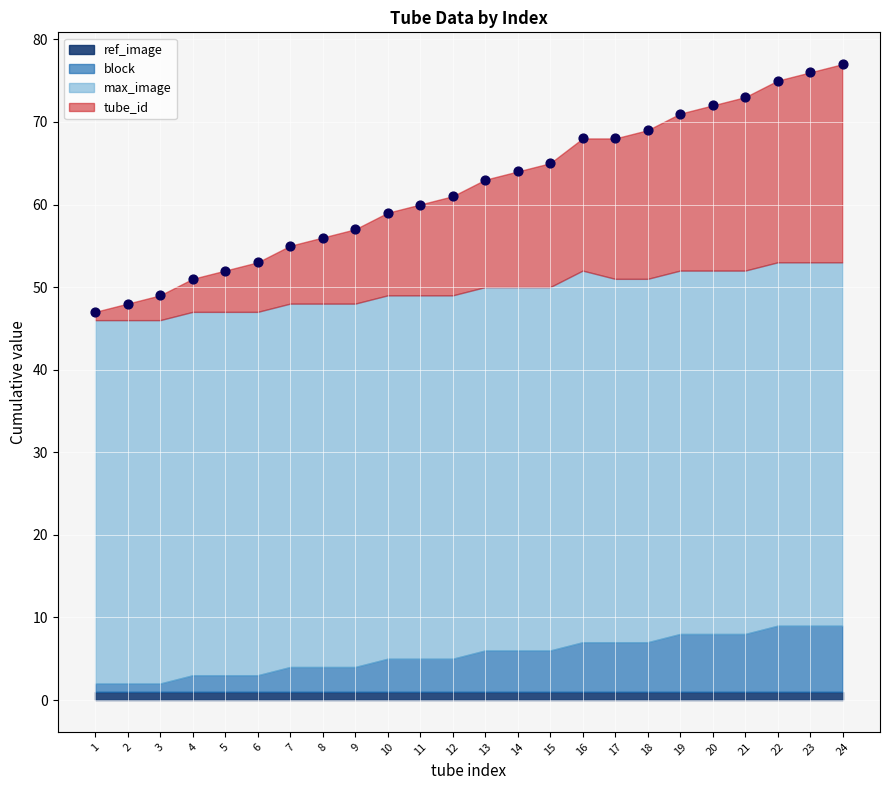

Count the number of points in this scatter plot.

24